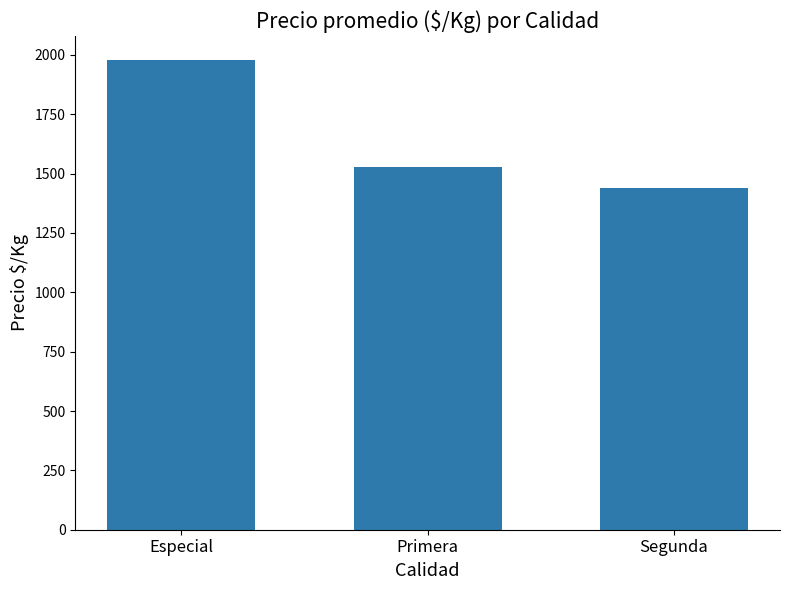

What position from the left is Especial?

1